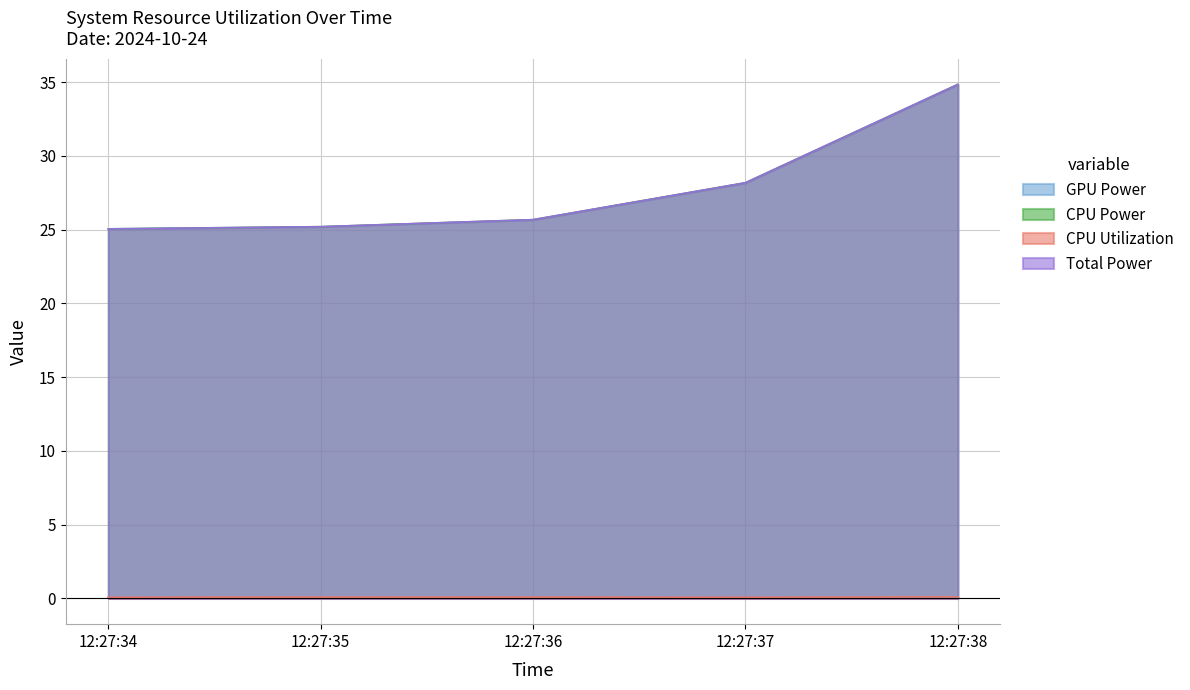

Is it true that CPU Utilization equals 0.1 at 12:27:34?

True